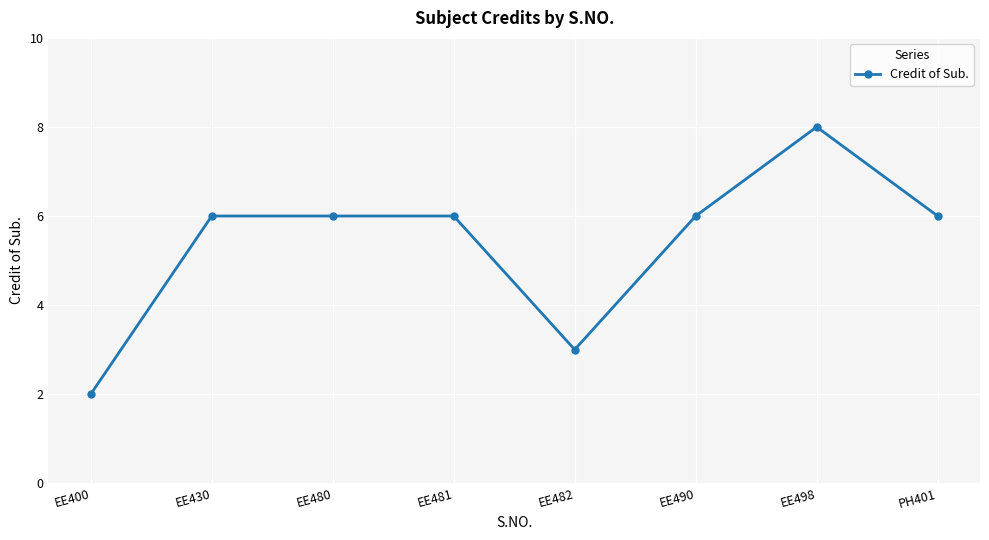

What is the ratio of the value at PH401 to the value at EE490?

1.0